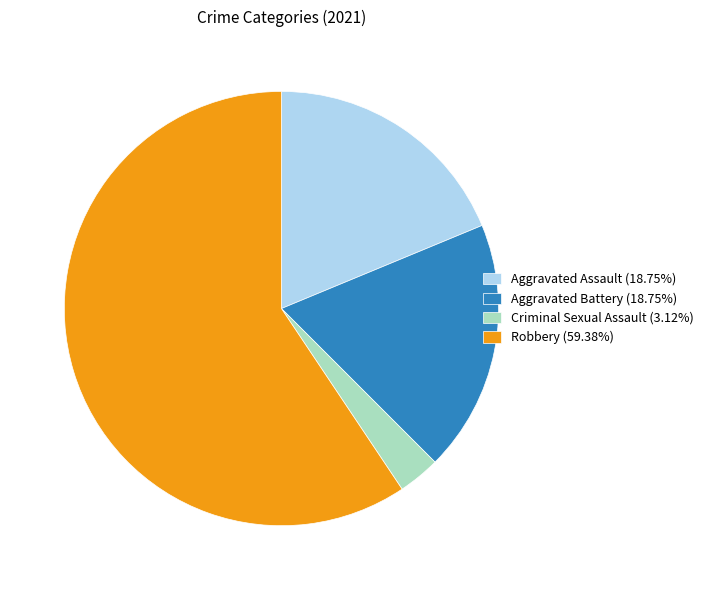

Approximately how many times larger is the value at Aggravated Battery (18.75%) compared to Robbery (59.38%)?

0.3